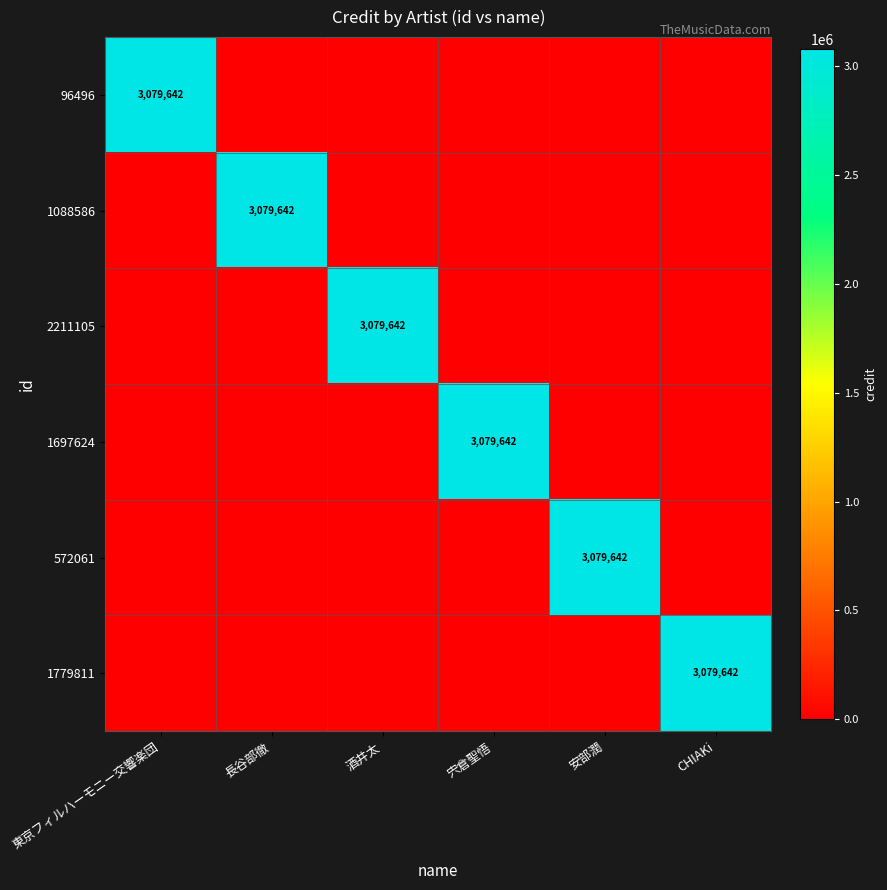

The value of 96496 at 長谷部徹 is 0. True or false?

True